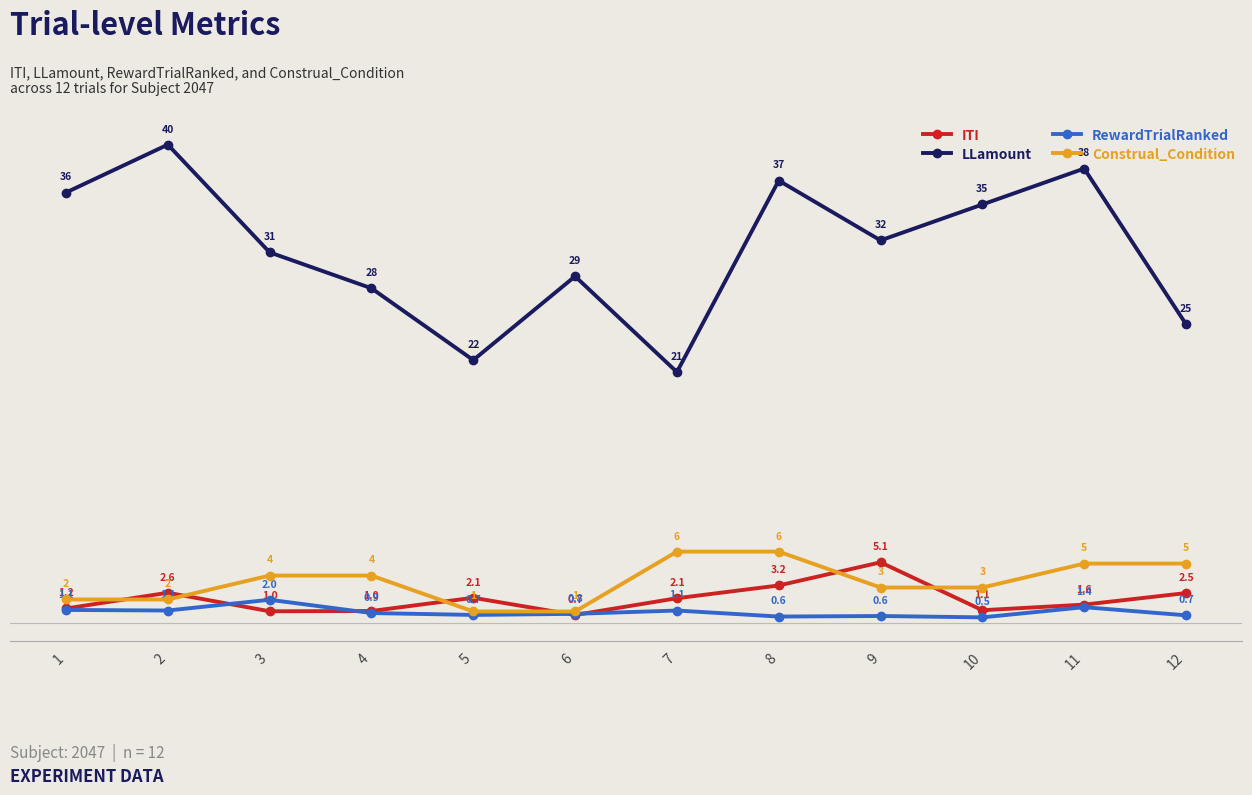

Which series has the largest total across all categories?

LLamount